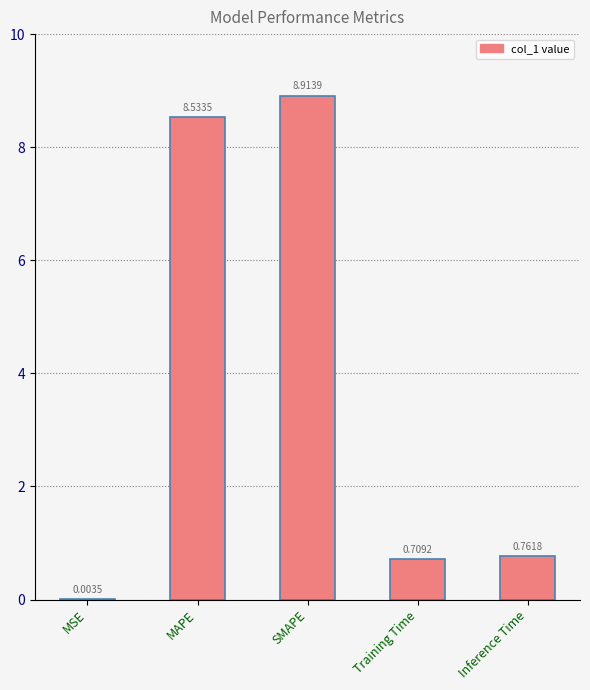

What is the average value?

3.8